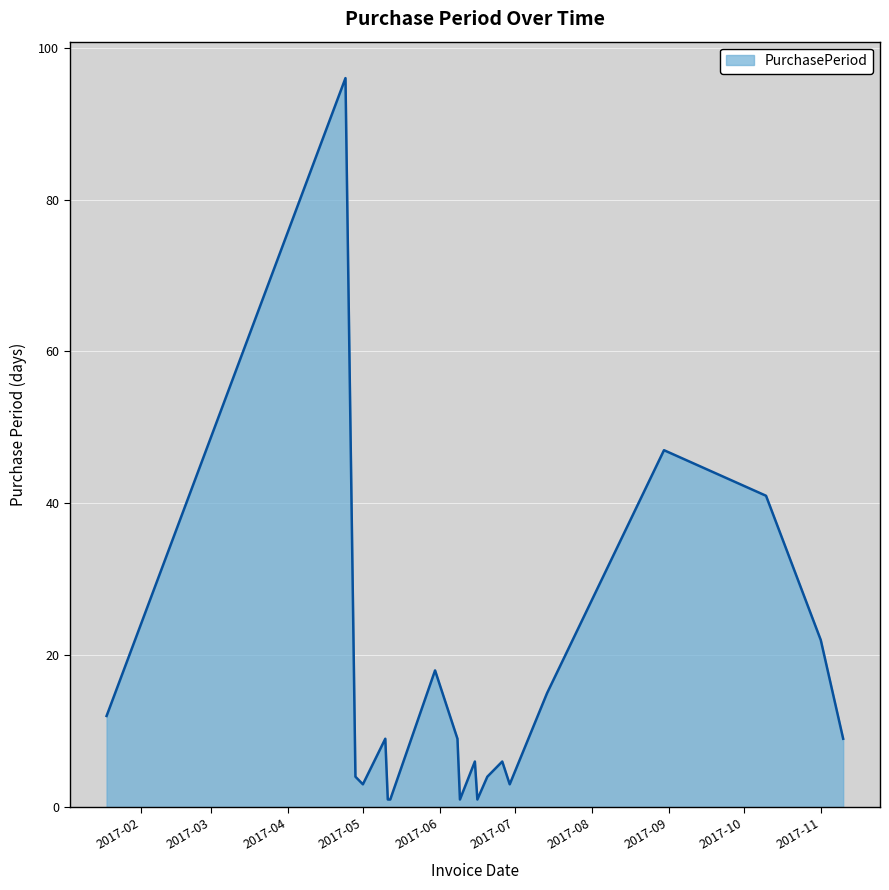

What is the difference between the maximum and minimum values?

95